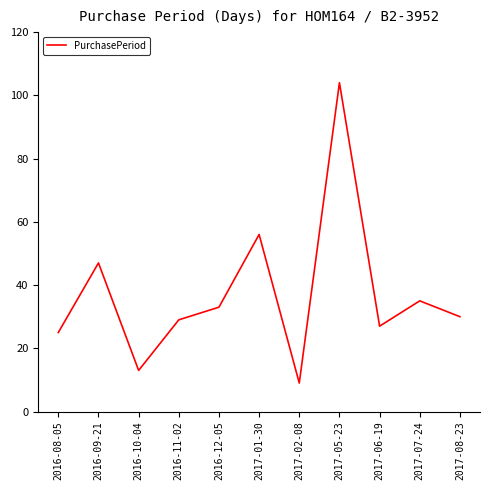

List the labels in order of value, smallest first.

2017-02-08, 2016-10-04, 2016-08-05, 2017-06-19, 2016-11-02, 2017-08-23, 2016-12-05, 2017-07-24, 2016-09-21, 2017-01-30, 2017-05-23